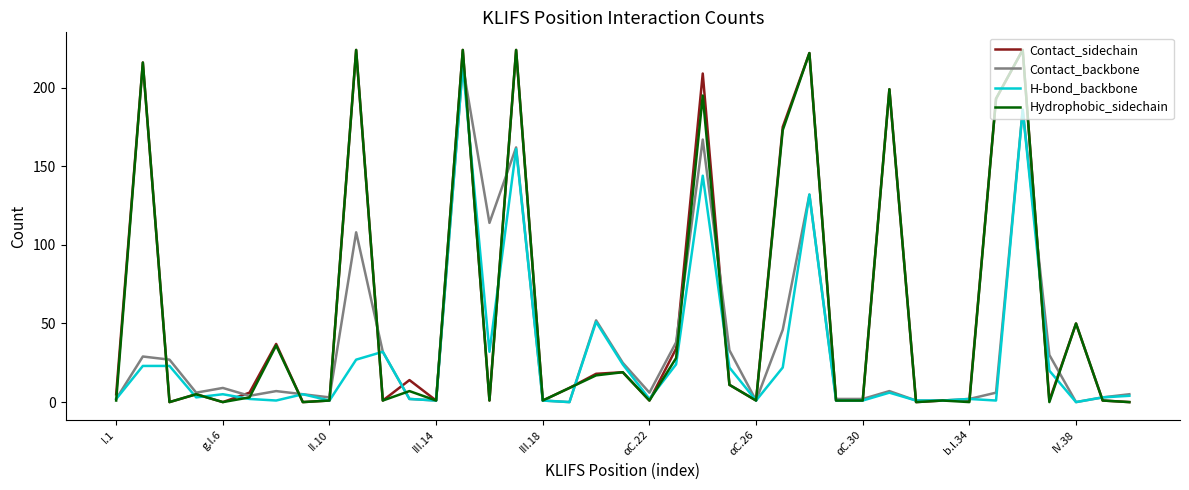

What is the difference between the second highest and second lowest values in the H-bond_backbone series?

186